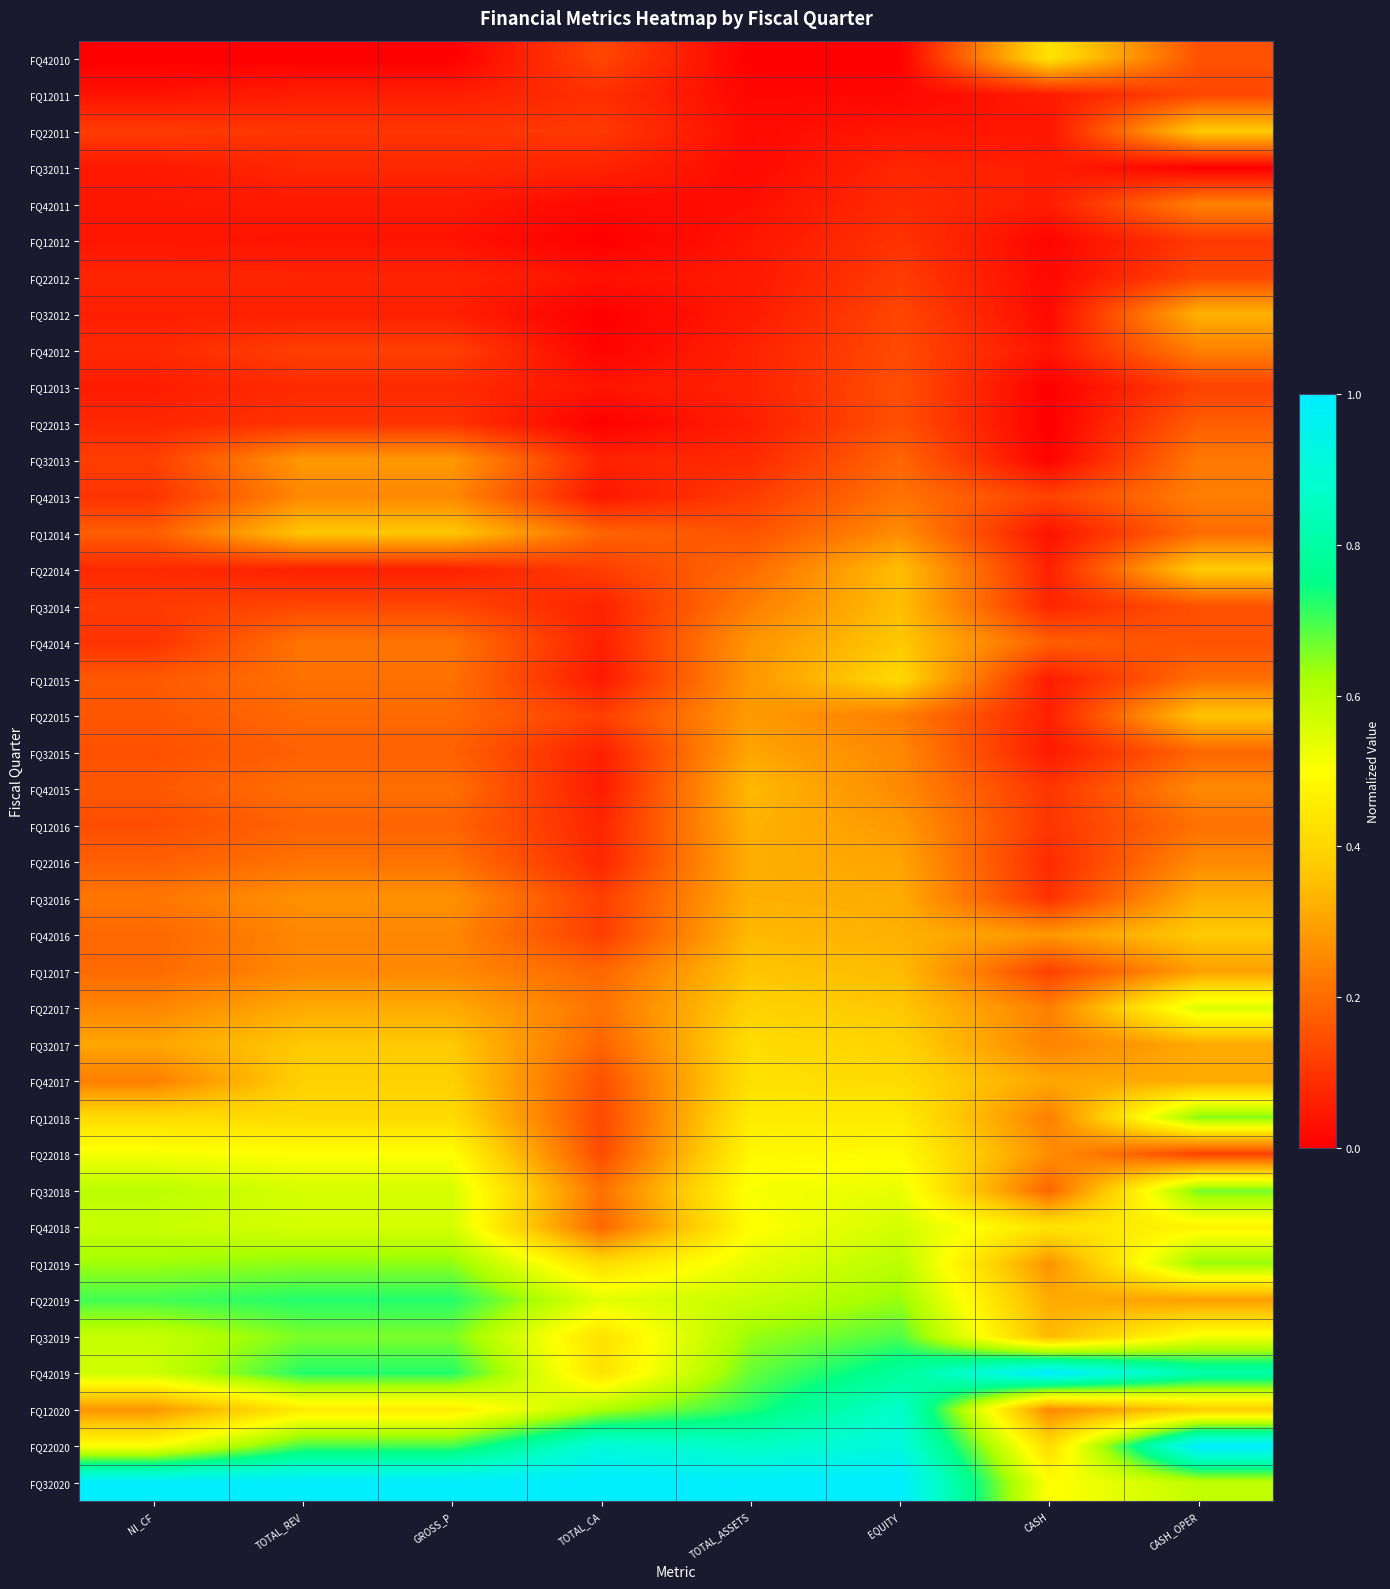

Reading left to right, transcribe all the data shown in this chart.

FQ42010: NI_CF=0.0	TOTAL_REV=0.0	GROSS_P=0.0	TOTAL_CA=0.1	TOTAL_ASSETS=0.0	EQUITY=0.0	CASH=0.4	CASH_OPER=0.2
FQ12011: NI_CF=0.0	TOTAL_REV=0.1	GROSS_P=0.1	TOTAL_CA=0.1	TOTAL_ASSETS=0.0	EQUITY=0.0	CASH=0.1	CASH_OPER=0.1
FQ22011: NI_CF=0.1	TOTAL_REV=0.1	GROSS_P=0.1	TOTAL_CA=0.1	TOTAL_ASSETS=0.0	EQUITY=0.0	CASH=0.0	CASH_OPER=0.4
FQ32011: NI_CF=0.0	TOTAL_REV=0.1	GROSS_P=0.1	TOTAL_CA=0.1	TOTAL_ASSETS=0.0	EQUITY=0.1	CASH=0.1	CASH_OPER=0.0
FQ42011: NI_CF=0.0	TOTAL_REV=0.0	GROSS_P=0.0	TOTAL_CA=0.0	TOTAL_ASSETS=0.0	EQUITY=0.1	CASH=0.1	CASH_OPER=0.2
FQ12012: NI_CF=0.0	TOTAL_REV=0.0	GROSS_P=0.0	TOTAL_CA=0.0	TOTAL_ASSETS=0.0	EQUITY=0.1	CASH=0.0	CASH_OPER=0.1
FQ22012: NI_CF=0.1	TOTAL_REV=0.1	GROSS_P=0.1	TOTAL_CA=0.0	TOTAL_ASSETS=0.0	EQUITY=0.1	CASH=0.0	CASH_OPER=0.1
FQ32012: NI_CF=0.1	TOTAL_REV=0.1	GROSS_P=0.1	TOTAL_CA=0.0	TOTAL_ASSETS=0.1	EQUITY=0.1	CASH=0.0	CASH_OPER=0.3
FQ42012: NI_CF=0.1	TOTAL_REV=0.1	GROSS_P=0.1	TOTAL_CA=0.0	TOTAL_ASSETS=0.1	EQUITY=0.1	CASH=0.0	CASH_OPER=0.2
FQ12013: NI_CF=0.1	TOTAL_REV=0.1	GROSS_P=0.1	TOTAL_CA=0.0	TOTAL_ASSETS=0.1	EQUITY=0.1	CASH=0.0	CASH_OPER=0.1
FQ22013: NI_CF=0.1	TOTAL_REV=0.1	GROSS_P=0.1	TOTAL_CA=0.0	TOTAL_ASSETS=0.1	EQUITY=0.1	CASH=0.0	CASH_OPER=0.2
FQ32013: NI_CF=0.1	TOTAL_REV=0.3	GROSS_P=0.3	TOTAL_CA=0.1	TOTAL_ASSETS=0.1	EQUITY=0.2	CASH=0.0	CASH_OPER=0.2
FQ42013: NI_CF=0.1	TOTAL_REV=0.3	GROSS_P=0.3	TOTAL_CA=0.0	TOTAL_ASSETS=0.1	EQUITY=0.2	CASH=0.1	CASH_OPER=0.2
FQ12014: NI_CF=0.2	TOTAL_REV=0.4	GROSS_P=0.4	TOTAL_CA=0.2	TOTAL_ASSETS=0.2	EQUITY=0.3	CASH=0.0	CASH_OPER=0.2
FQ22014: NI_CF=0.1	TOTAL_REV=0.1	GROSS_P=0.1	TOTAL_CA=0.1	TOTAL_ASSETS=0.2	EQUITY=0.4	CASH=0.1	CASH_OPER=0.4
FQ32014: NI_CF=0.1	TOTAL_REV=0.1	GROSS_P=0.1	TOTAL_CA=0.1	TOTAL_ASSETS=0.2	EQUITY=0.4	CASH=0.1	CASH_OPER=0.2
FQ42014: NI_CF=0.1	TOTAL_REV=0.2	GROSS_P=0.2	TOTAL_CA=0.1	TOTAL_ASSETS=0.3	EQUITY=0.4	CASH=0.2	CASH_OPER=0.2
FQ12015: NI_CF=0.2	TOTAL_REV=0.2	GROSS_P=0.2	TOTAL_CA=0.0	TOTAL_ASSETS=0.3	EQUITY=0.4	CASH=0.1	CASH_OPER=0.2
FQ22015: NI_CF=0.2	TOTAL_REV=0.2	GROSS_P=0.2	TOTAL_CA=0.1	TOTAL_ASSETS=0.3	EQUITY=0.2	CASH=0.1	CASH_OPER=0.4
FQ32015: NI_CF=0.1	TOTAL_REV=0.2	GROSS_P=0.2	TOTAL_CA=0.1	TOTAL_ASSETS=0.3	EQUITY=0.3	CASH=0.0	CASH_OPER=0.2
FQ42015: NI_CF=0.2	TOTAL_REV=0.2	GROSS_P=0.2	TOTAL_CA=0.1	TOTAL_ASSETS=0.3	EQUITY=0.3	CASH=0.1	CASH_OPER=0.3
FQ12016: NI_CF=0.1	TOTAL_REV=0.2	GROSS_P=0.2	TOTAL_CA=0.1	TOTAL_ASSETS=0.3	EQUITY=0.3	CASH=0.1	CASH_OPER=0.2
FQ22016: NI_CF=0.2	TOTAL_REV=0.2	GROSS_P=0.2	TOTAL_CA=0.1	TOTAL_ASSETS=0.3	EQUITY=0.3	CASH=0.1	CASH_OPER=0.3
FQ32016: NI_CF=0.2	TOTAL_REV=0.3	GROSS_P=0.3	TOTAL_CA=0.1	TOTAL_ASSETS=0.3	EQUITY=0.3	CASH=0.1	CASH_OPER=0.3
FQ42016: NI_CF=0.2	TOTAL_REV=0.2	GROSS_P=0.2	TOTAL_CA=0.1	TOTAL_ASSETS=0.3	EQUITY=0.3	CASH=0.3	CASH_OPER=0.4
FQ12017: NI_CF=0.2	TOTAL_REV=0.3	GROSS_P=0.3	TOTAL_CA=0.2	TOTAL_ASSETS=0.4	EQUITY=0.3	CASH=0.1	CASH_OPER=0.3
FQ22017: NI_CF=0.2	TOTAL_REV=0.3	GROSS_P=0.3	TOTAL_CA=0.2	TOTAL_ASSETS=0.4	EQUITY=0.4	CASH=0.2	CASH_OPER=0.6
FQ32017: NI_CF=0.3	TOTAL_REV=0.4	GROSS_P=0.4	TOTAL_CA=0.2	TOTAL_ASSETS=0.4	EQUITY=0.4	CASH=0.2	CASH_OPER=0.3
FQ42017: NI_CF=0.2	TOTAL_REV=0.4	GROSS_P=0.4	TOTAL_CA=0.1	TOTAL_ASSETS=0.4	EQUITY=0.4	CASH=0.3	CASH_OPER=0.3
FQ12018: NI_CF=0.4	TOTAL_REV=0.4	GROSS_P=0.4	TOTAL_CA=0.1	TOTAL_ASSETS=0.5	EQUITY=0.5	CASH=0.2	CASH_OPER=0.7
FQ22018: NI_CF=0.5	TOTAL_REV=0.5	GROSS_P=0.5	TOTAL_CA=0.1	TOTAL_ASSETS=0.5	EQUITY=0.5	CASH=0.3	CASH_OPER=0.1
FQ32018: NI_CF=0.6	TOTAL_REV=0.6	GROSS_P=0.6	TOTAL_CA=0.2	TOTAL_ASSETS=0.5	EQUITY=0.5	CASH=0.2	CASH_OPER=0.7
FQ42018: NI_CF=0.6	TOTAL_REV=0.6	GROSS_P=0.6	TOTAL_CA=0.2	TOTAL_ASSETS=0.5	EQUITY=0.6	CASH=0.4	CASH_OPER=0.5
FQ12019: NI_CF=0.6	TOTAL_REV=0.6	GROSS_P=0.6	TOTAL_CA=0.4	TOTAL_ASSETS=0.5	EQUITY=0.6	CASH=0.3	CASH_OPER=0.6
FQ22019: NI_CF=0.7	TOTAL_REV=0.7	GROSS_P=0.7	TOTAL_CA=0.5	TOTAL_ASSETS=0.6	EQUITY=0.6	CASH=0.3	CASH_OPER=0.3
FQ32019: NI_CF=0.6	TOTAL_REV=0.7	GROSS_P=0.7	TOTAL_CA=0.4	TOTAL_ASSETS=0.6	EQUITY=0.7	CASH=0.3	CASH_OPER=0.5
FQ42019: NI_CF=0.6	TOTAL_REV=0.7	GROSS_P=0.7	TOTAL_CA=0.4	TOTAL_ASSETS=0.7	EQUITY=0.8	CASH=1.0	CASH_OPER=0.8
FQ12020: NI_CF=0.3	TOTAL_REV=0.5	GROSS_P=0.5	TOTAL_CA=0.6	TOTAL_ASSETS=0.7	EQUITY=0.9	CASH=0.3	CASH_OPER=0.4
FQ22020: NI_CF=0.5	TOTAL_REV=0.7	GROSS_P=0.7	TOTAL_CA=0.9	TOTAL_ASSETS=0.9	EQUITY=0.9	CASH=0.4	CASH_OPER=1.0
FQ32020: NI_CF=1.0	TOTAL_REV=1.0	GROSS_P=1.0	TOTAL_CA=1.0	TOTAL_ASSETS=1.0	EQUITY=1.0	CASH=0.5	CASH_OPER=0.6